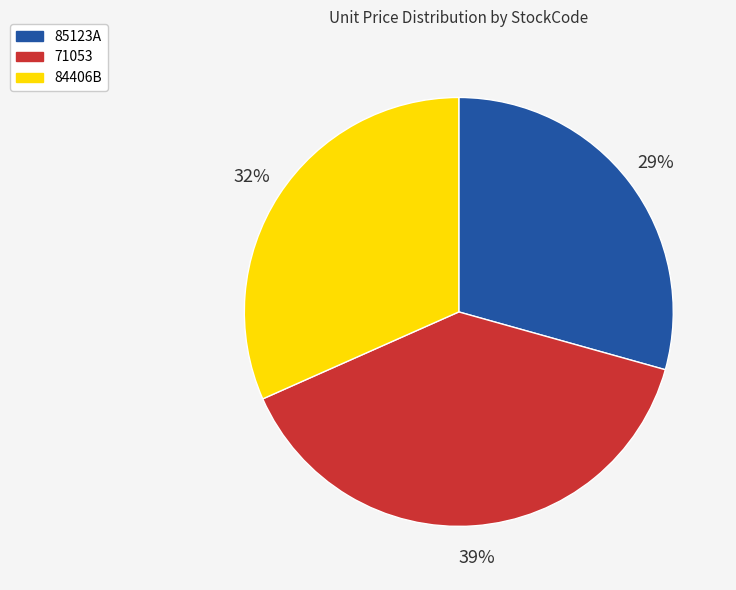

Do 85123A and 84406B together represent more than half of the pie?

Yes